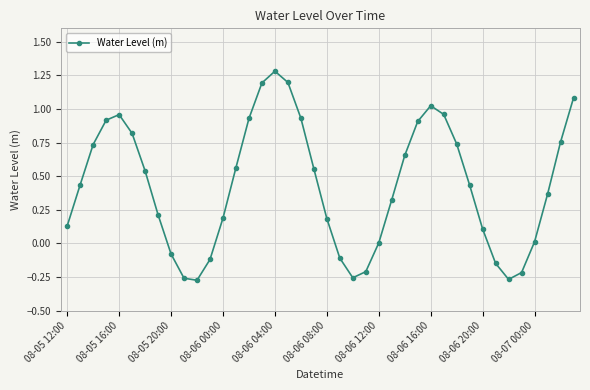

How many points are higher than both their immediate neighbors (excluding endpoints)?

3